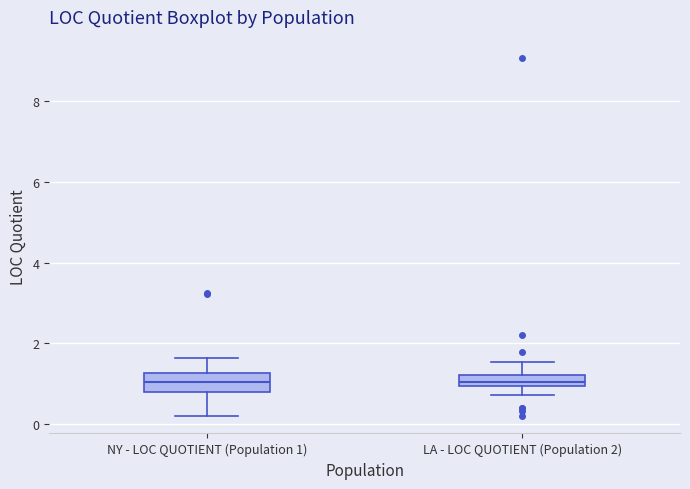

Where is the upper edge of the box for LA - LOC QUOTIENT (Population 2) on the y-axis? The values are not printed on the chart, so give them approximately, as read against the axis.

1.2